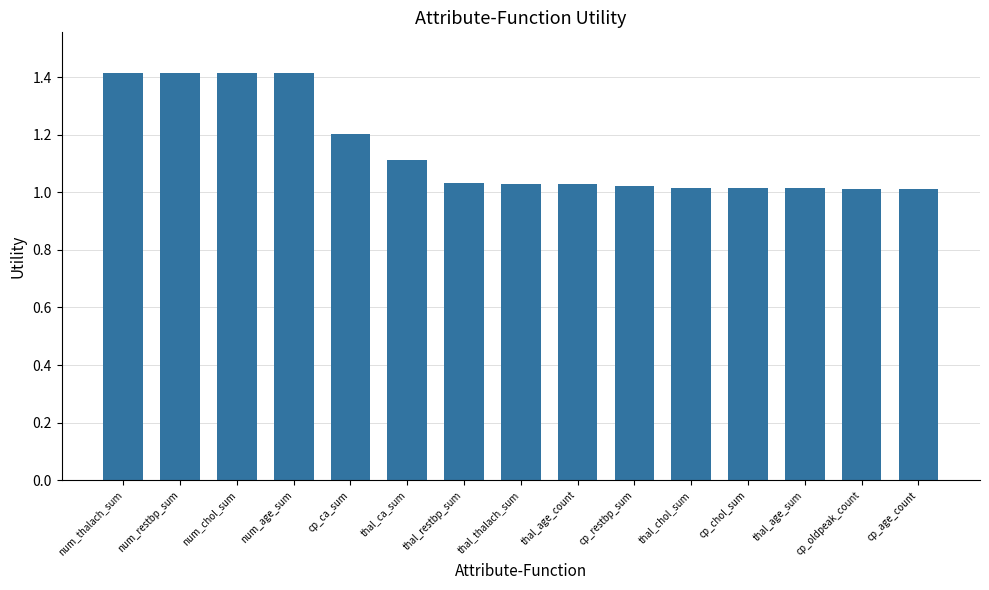

What value does the data have at num_restbp_sum?

1.4